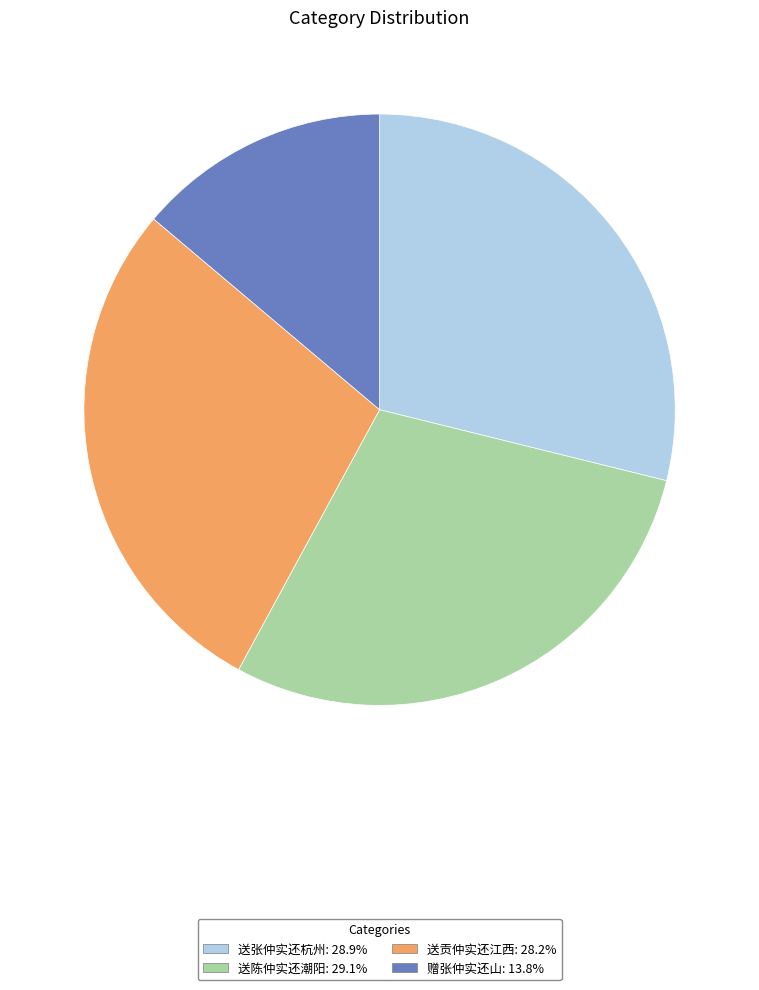

True or false: 赠张仲实还山 accounts for 14% of the total.

True